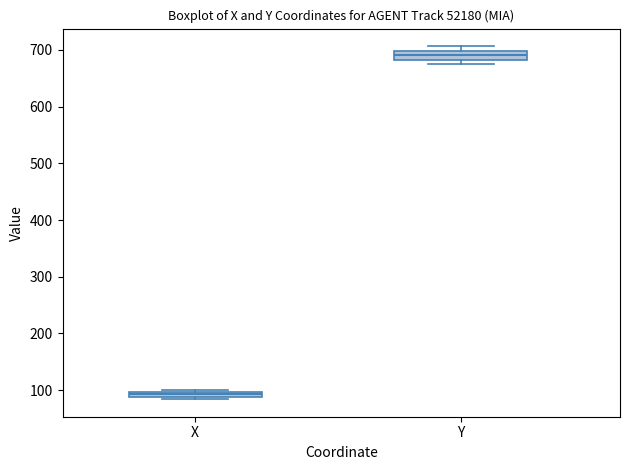

Which box has the highest median line?

Y